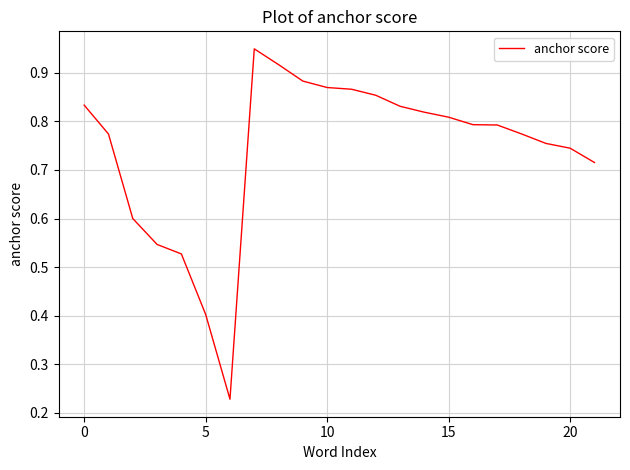

How many lines are shown in the chart?

1